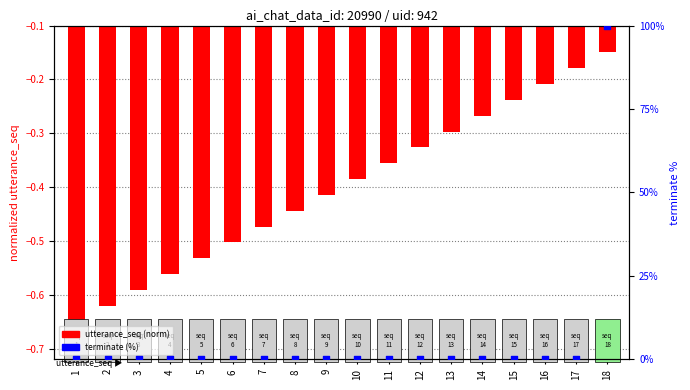

At which category is the sum across all series the highest?

18